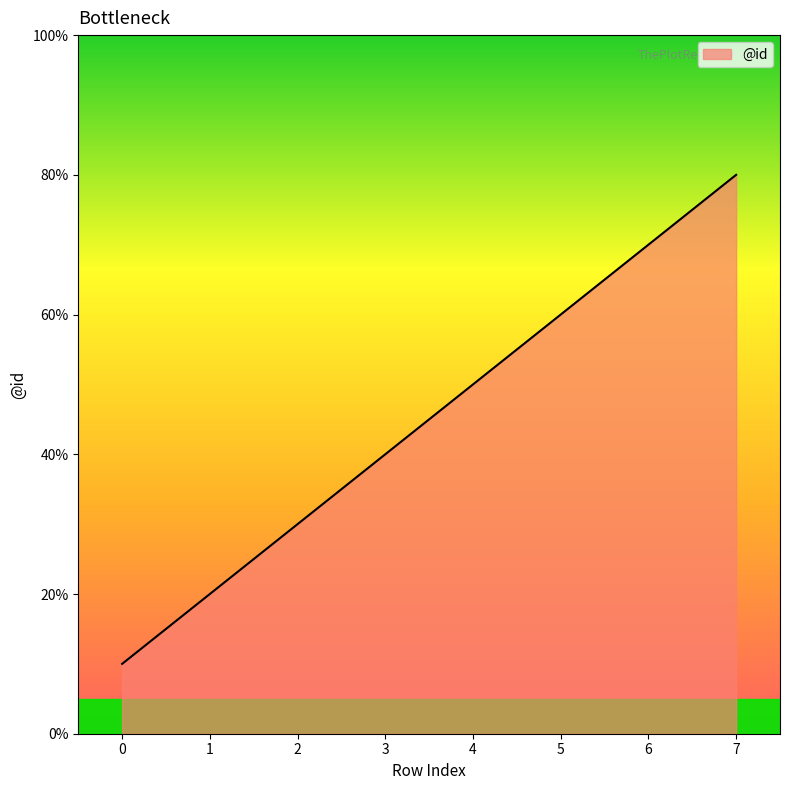

At which label does the data first exceed 5?

5